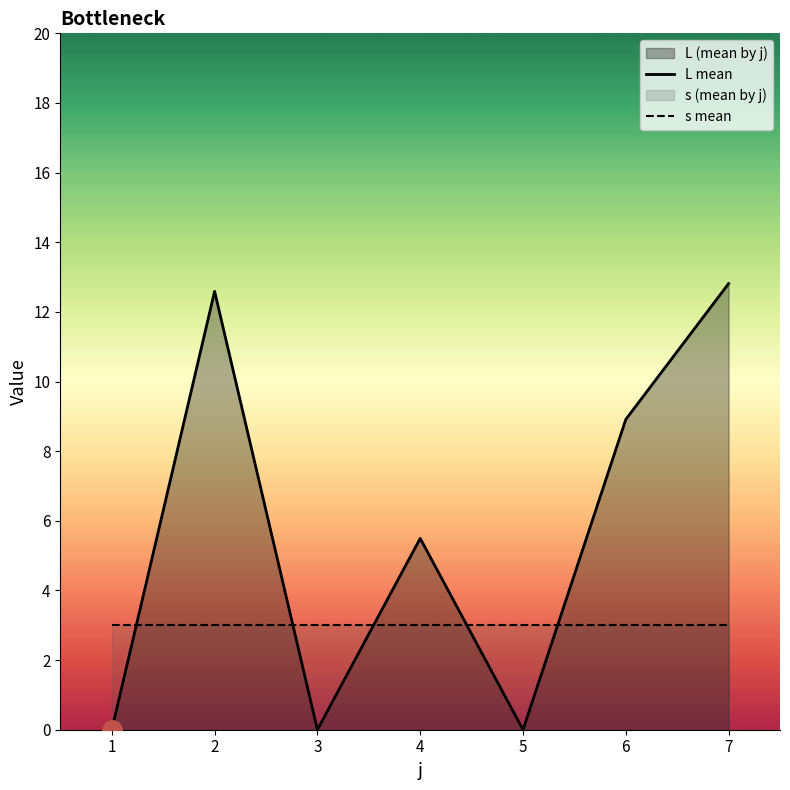

Reading right to left, extract all data points from this chart.

L mean: 12.8	8.9	0.0	5.5	0.0	12.6	0.0
s mean: 3.0	3.0	3.0	3.0	3.0	3.0	3.0